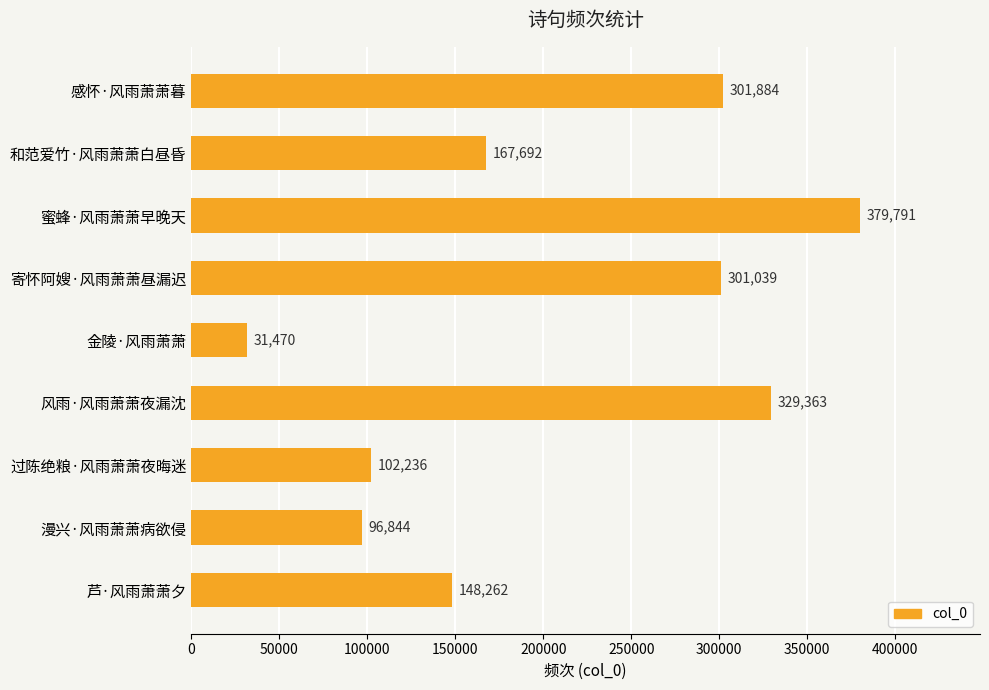

Does the chart contain any negative values?

No